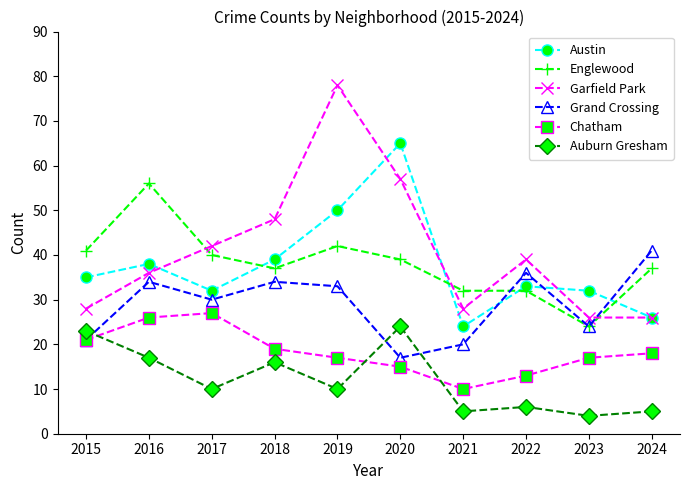

What is the difference between the maximum and second lowest values in the Grand Crossing series?

21